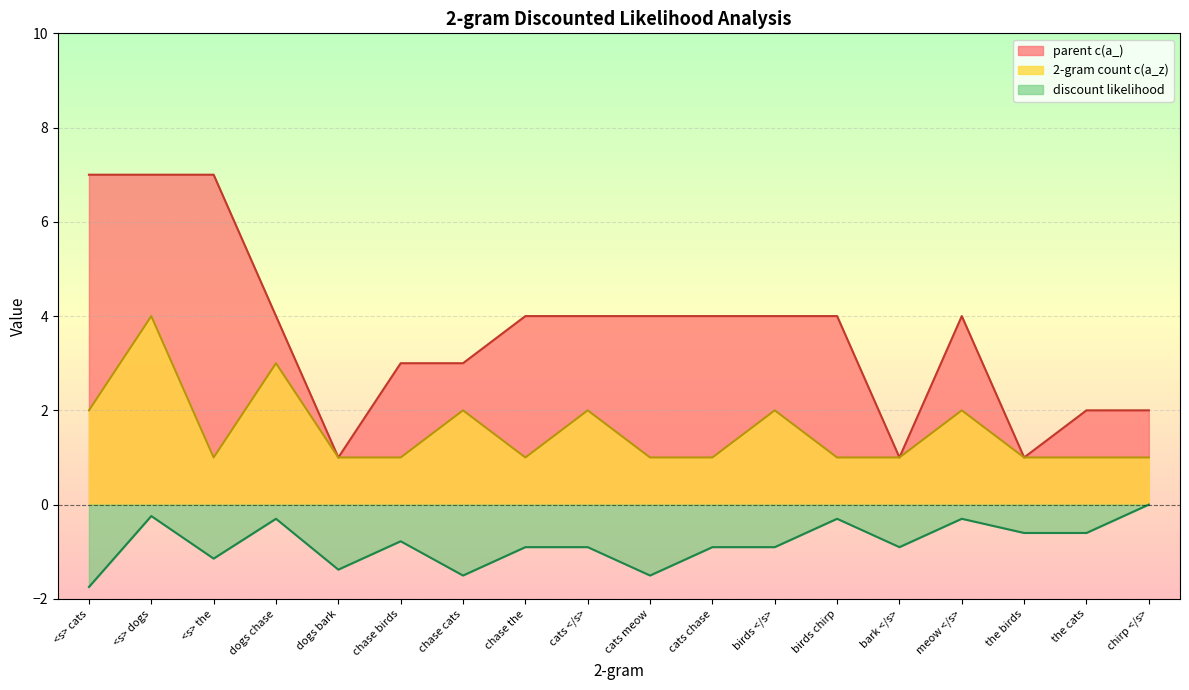

What is the difference between the second highest and second lowest values in the discount likelihood series?

1.3